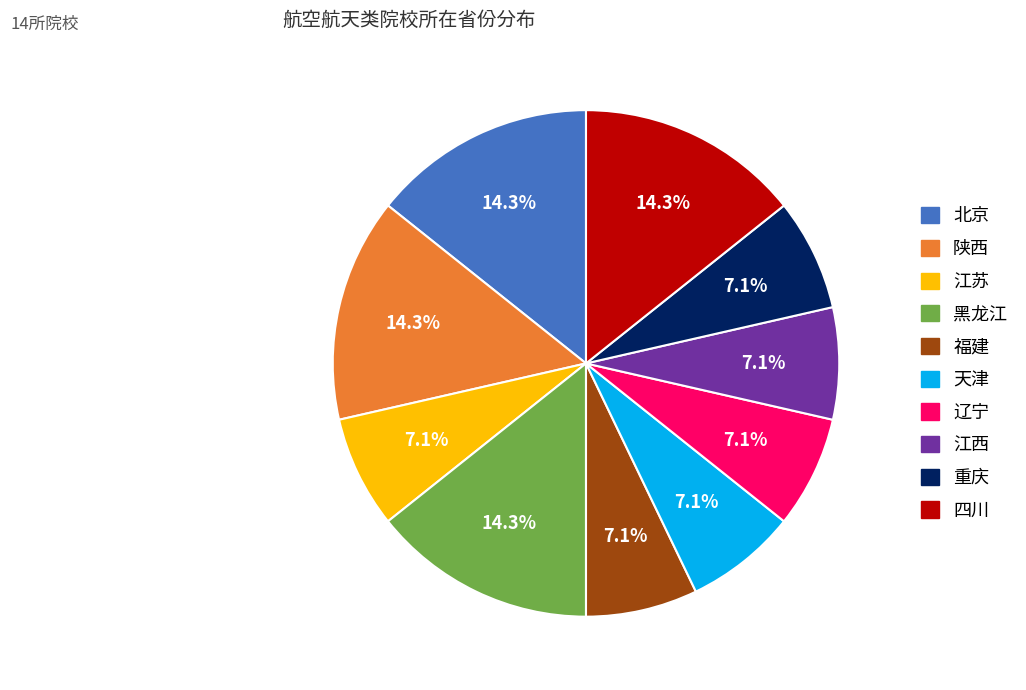

True or false: 重庆 accounts for 7% of the total.

True